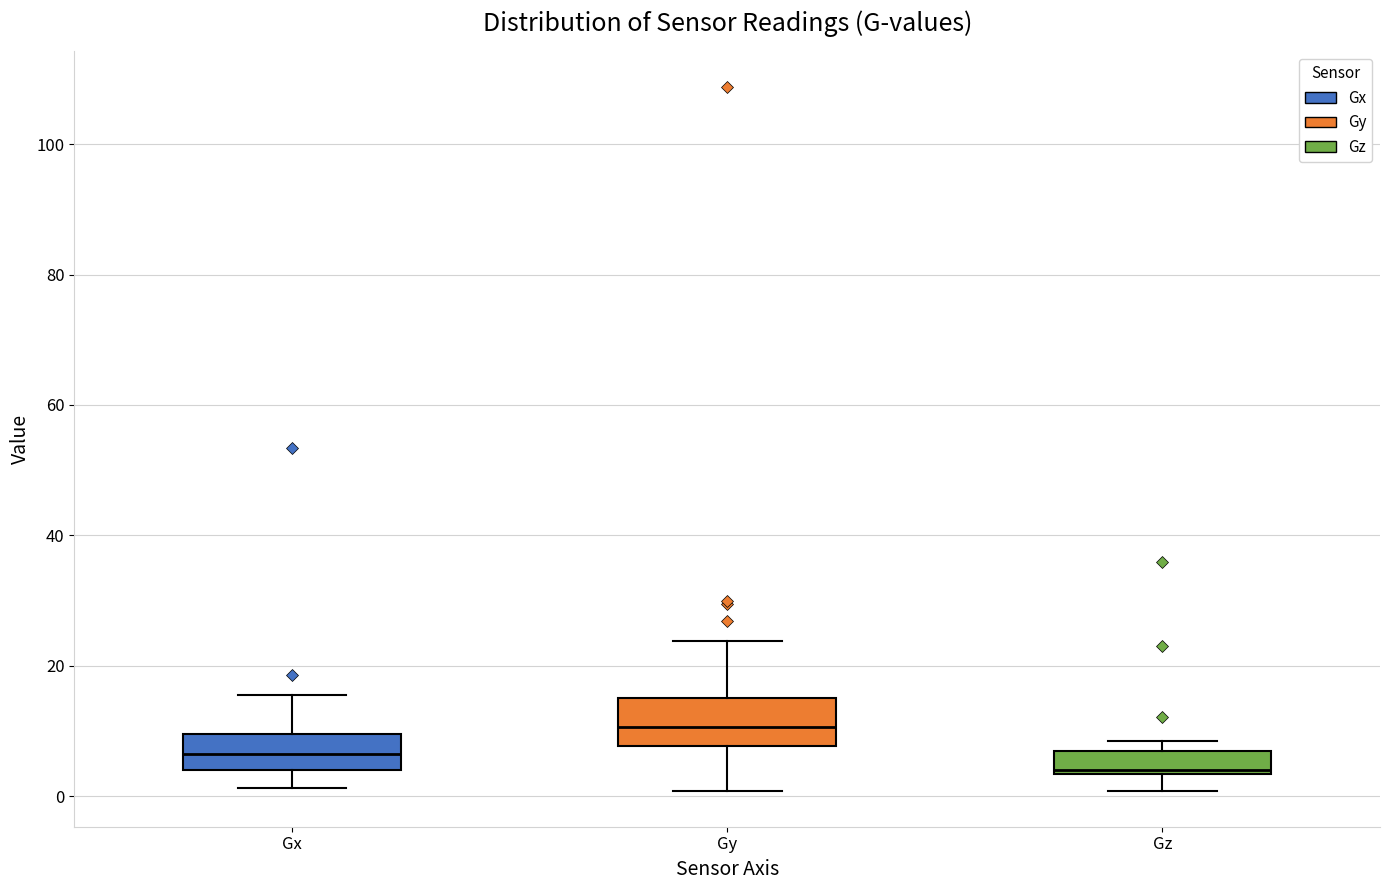

Reading left to right, read every box against the y-axis: the position of its median line, the range the box covers, and the ends of its whiskers. The values are not printed on the chart, so give them approximately, as read against the axis.

Gx: median 6, box 4 to 10, whiskers 2 to 16
Gy: median 10, box 8 to 16, whiskers 0 to 24
Gz: median 4, box 4 to 6, whiskers 0 to 8